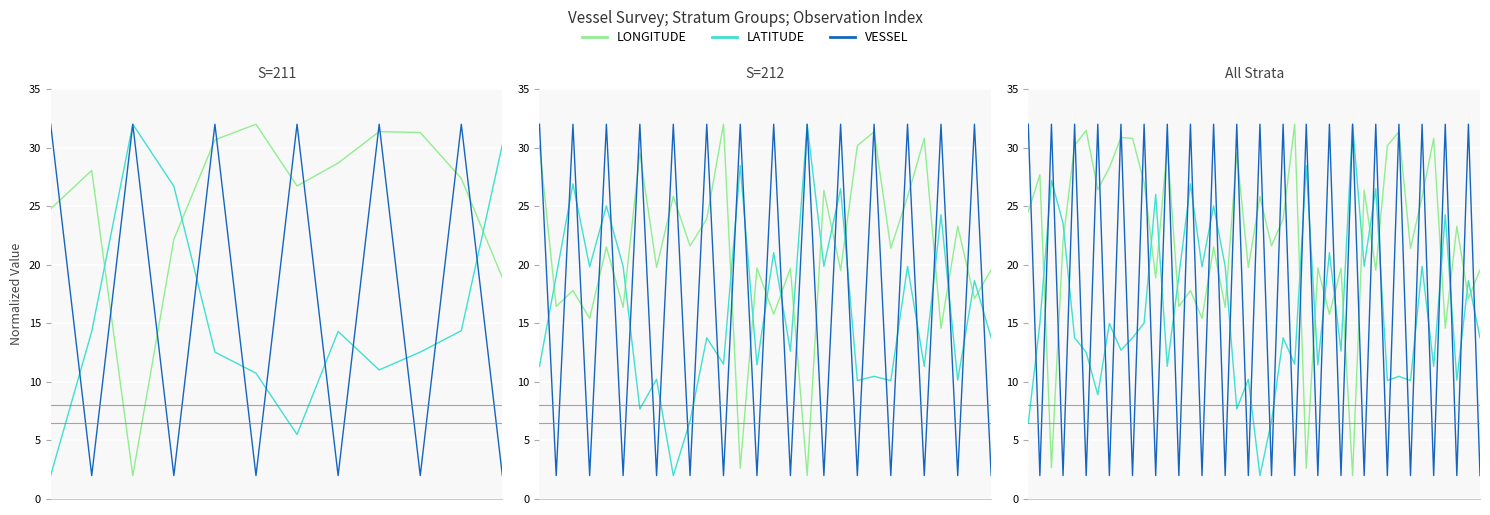

Rank the series by their maximum value, from highest to lowest.

LONGITUDE, LATITUDE, VESSEL